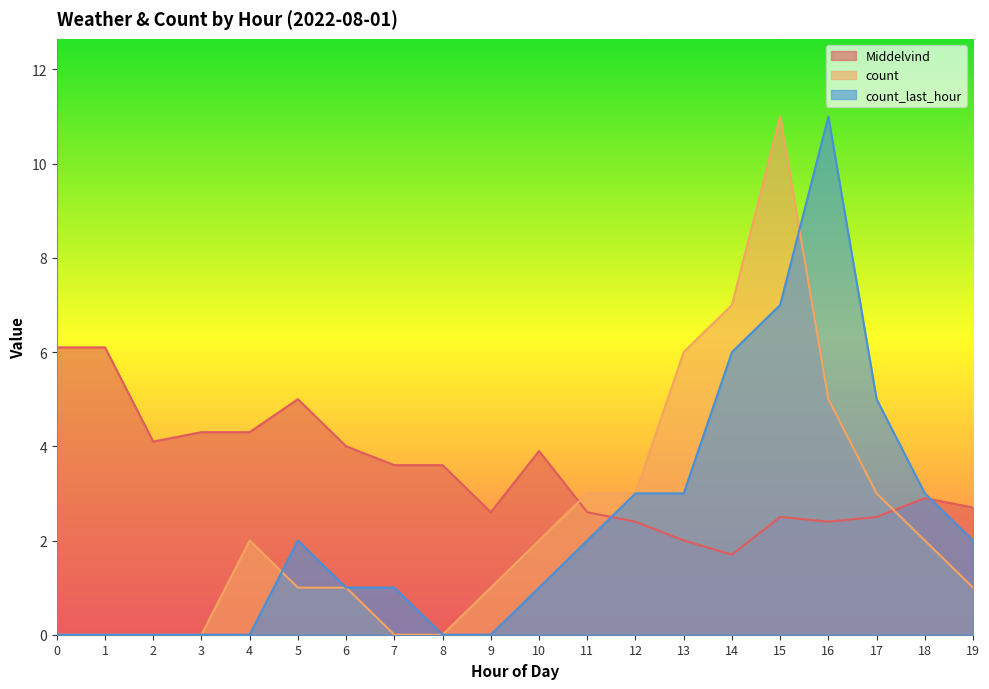

The count series shows 0.0 at 1. True or false?

True